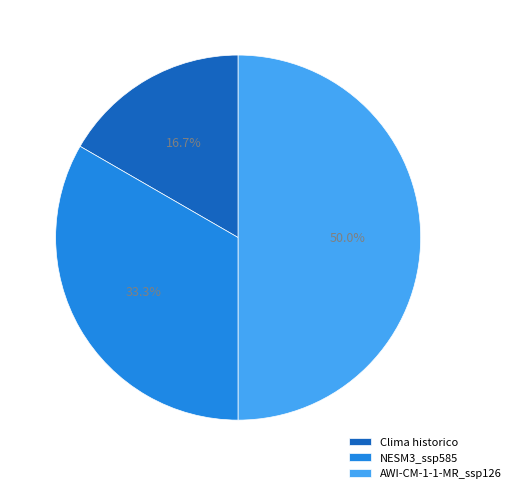

To the nearest percent, what is the difference between the largest and smallest slice percentages?

33%